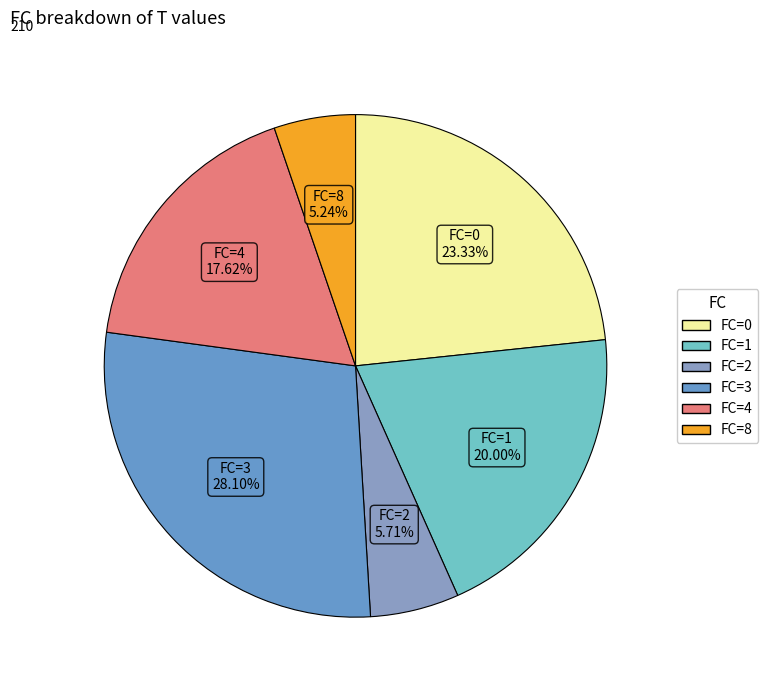

How many segments does this pie chart have?

6